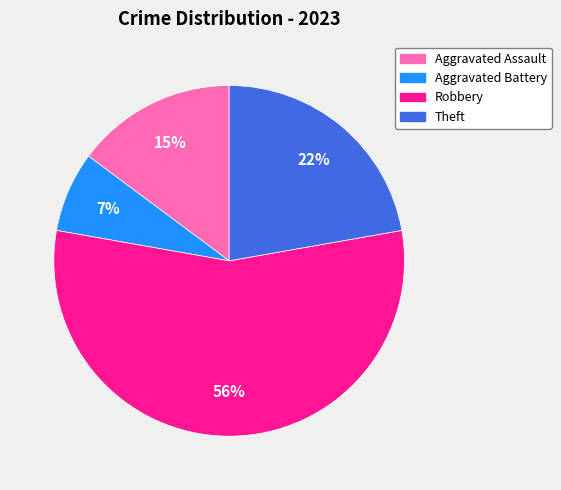

The Aggravated Battery slice represents 22% of the pie. True or false?

False